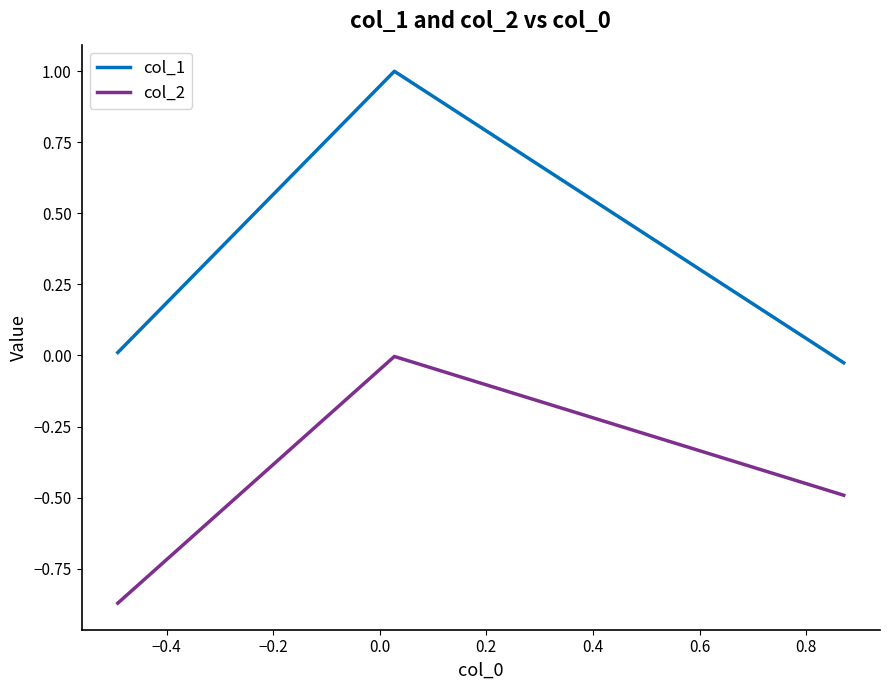

Which series has the widest spread of values?

col_1